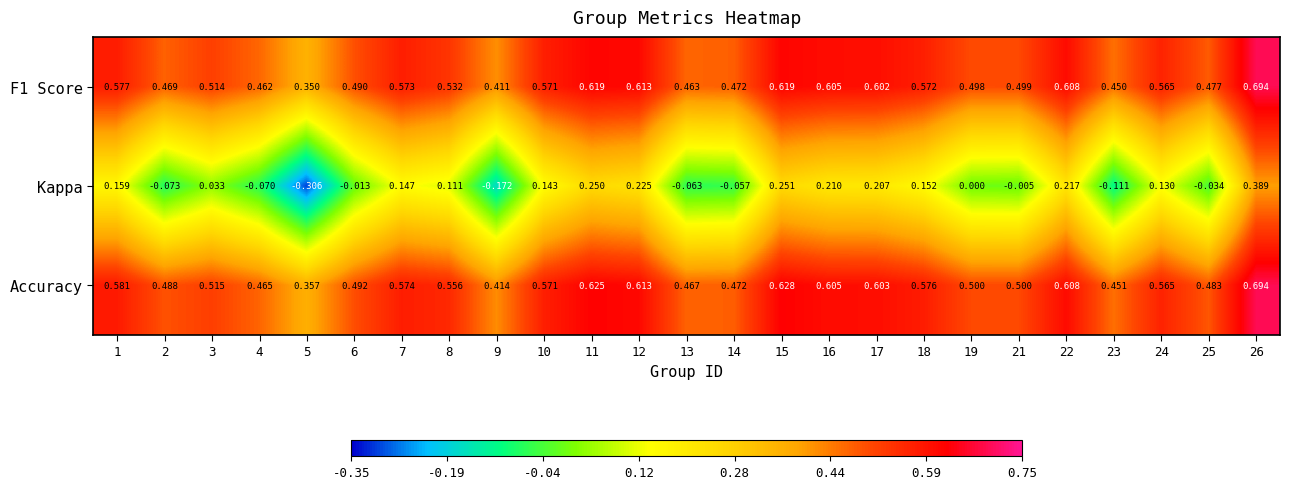

Which series has the widest spread of values?

Kappa